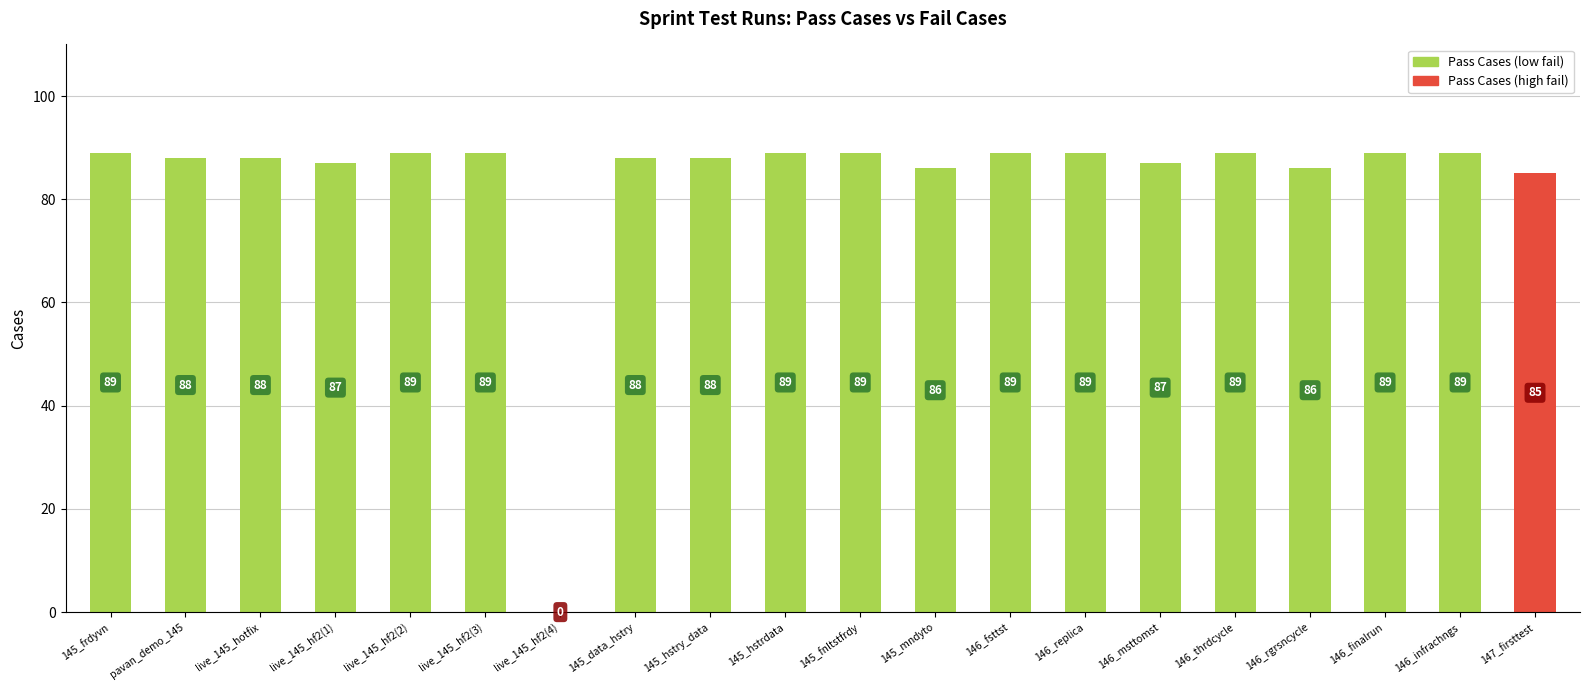

What is the sum of all values?

1673